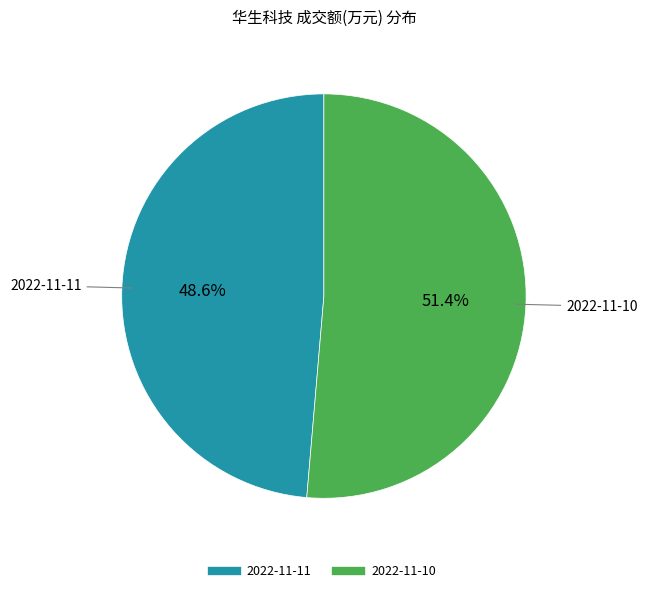

To the nearest percent, what is the combined percentage of 2022-11-11 and 2022-11-10?

100%